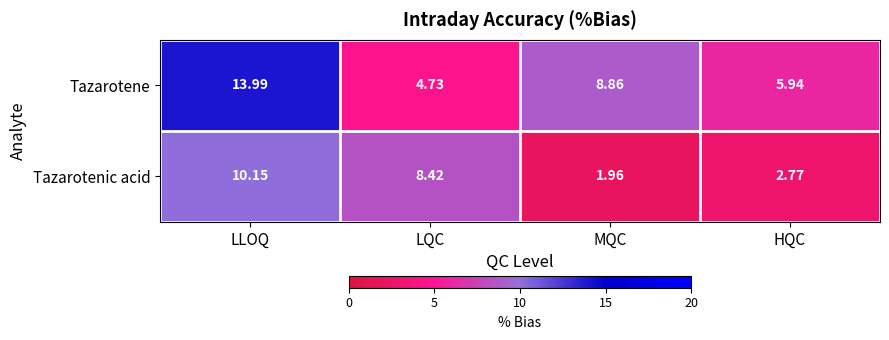

Which series has the largest total across all categories?

Tazarotene